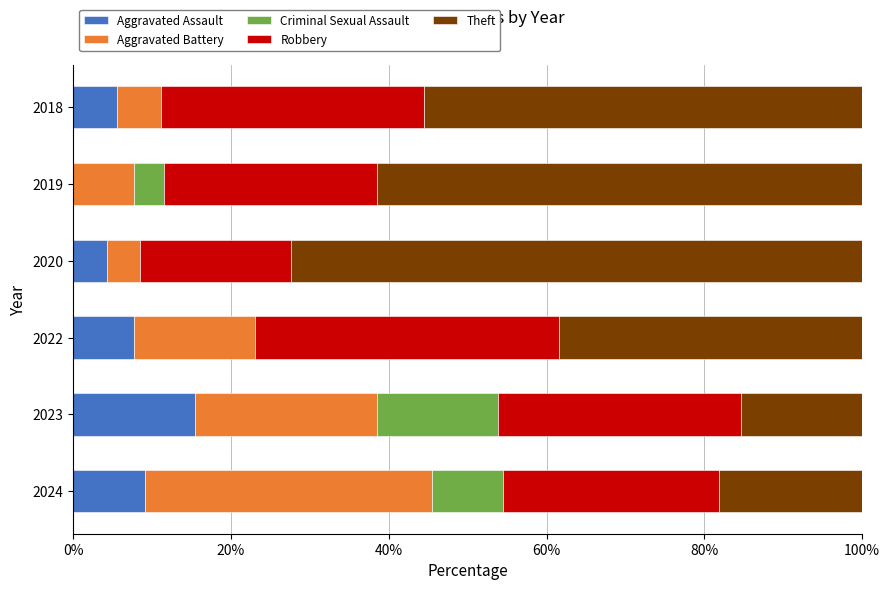

How many distinct data groups are displayed?

5